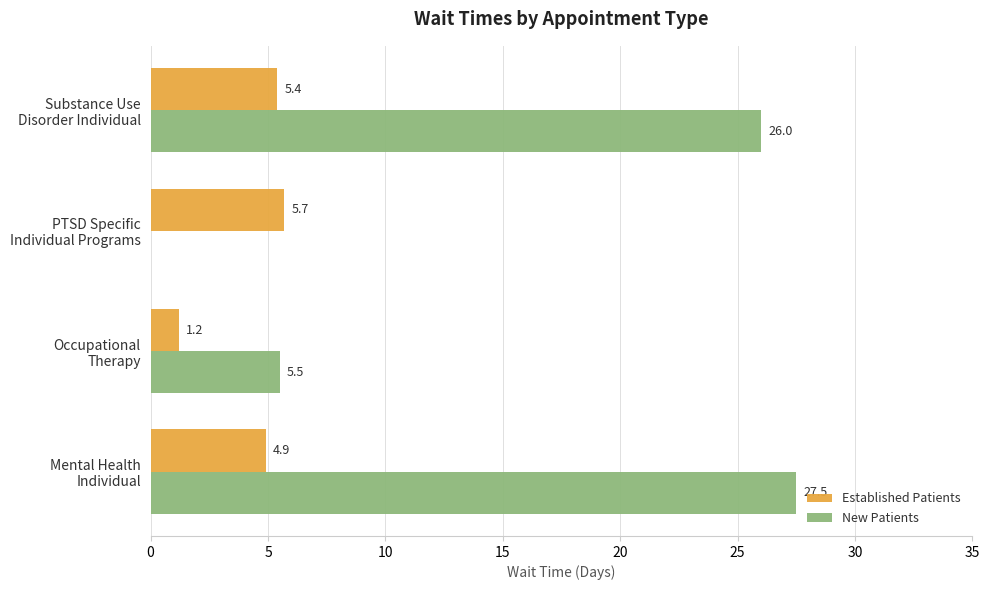

How many data points in Established Patients are above 5?

2